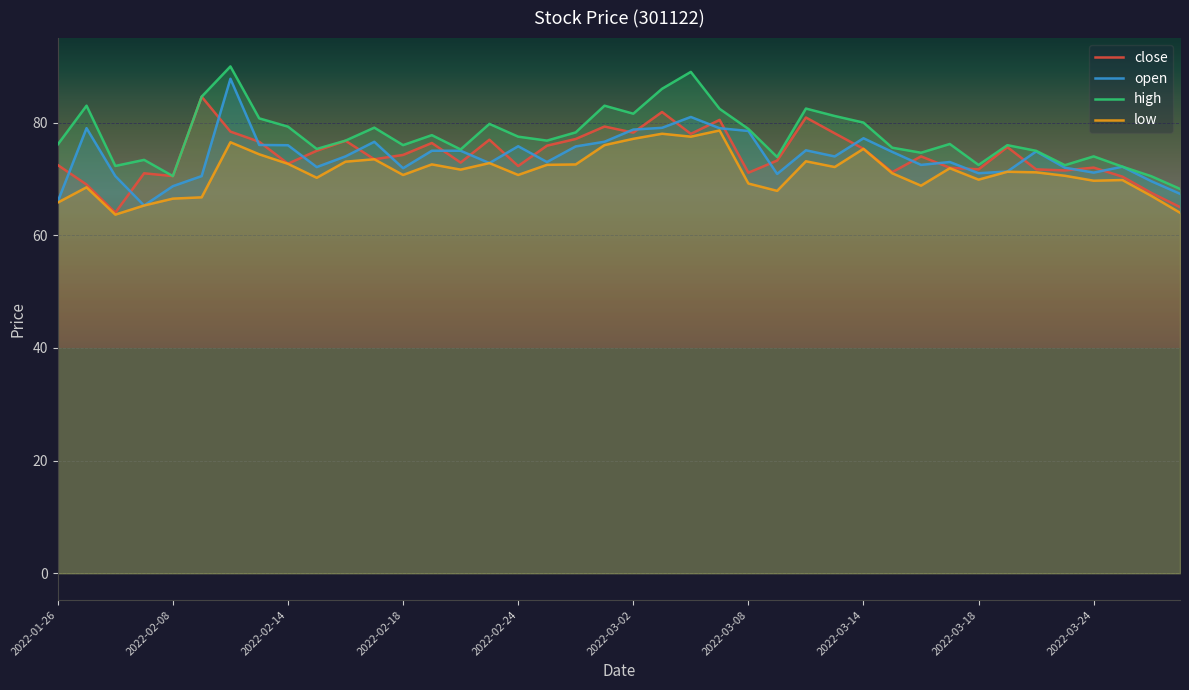

What is the maximum value shown in the chart?

90.0